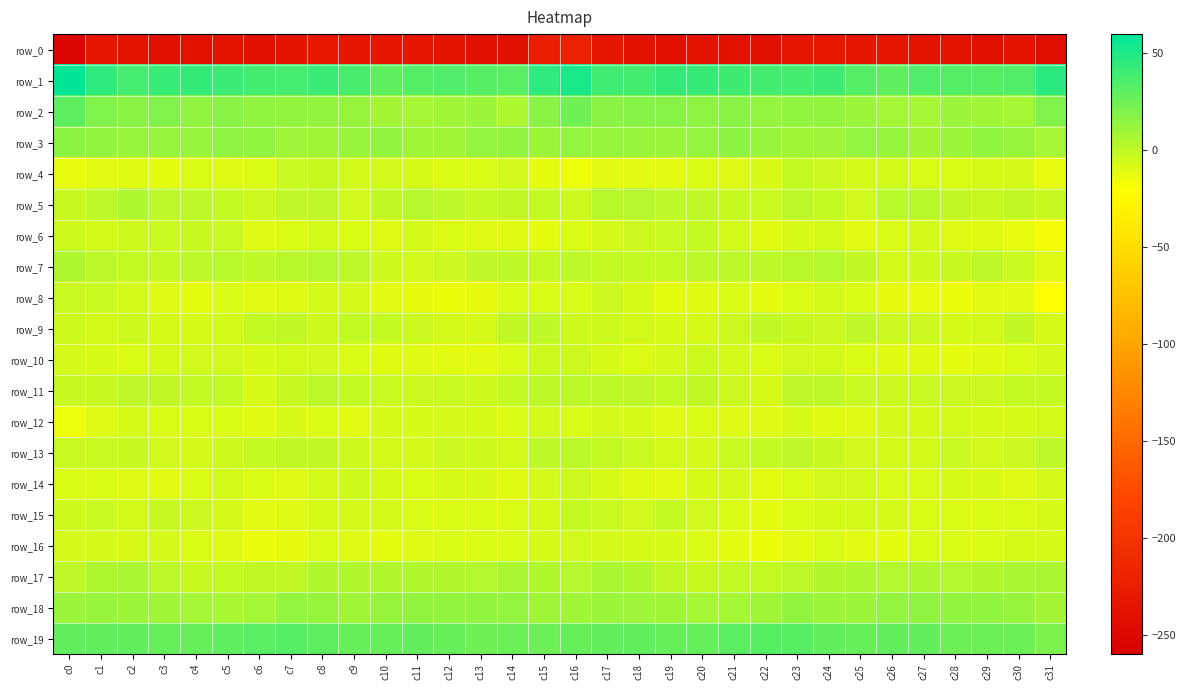

Which series has the widest spread of values?

row_0